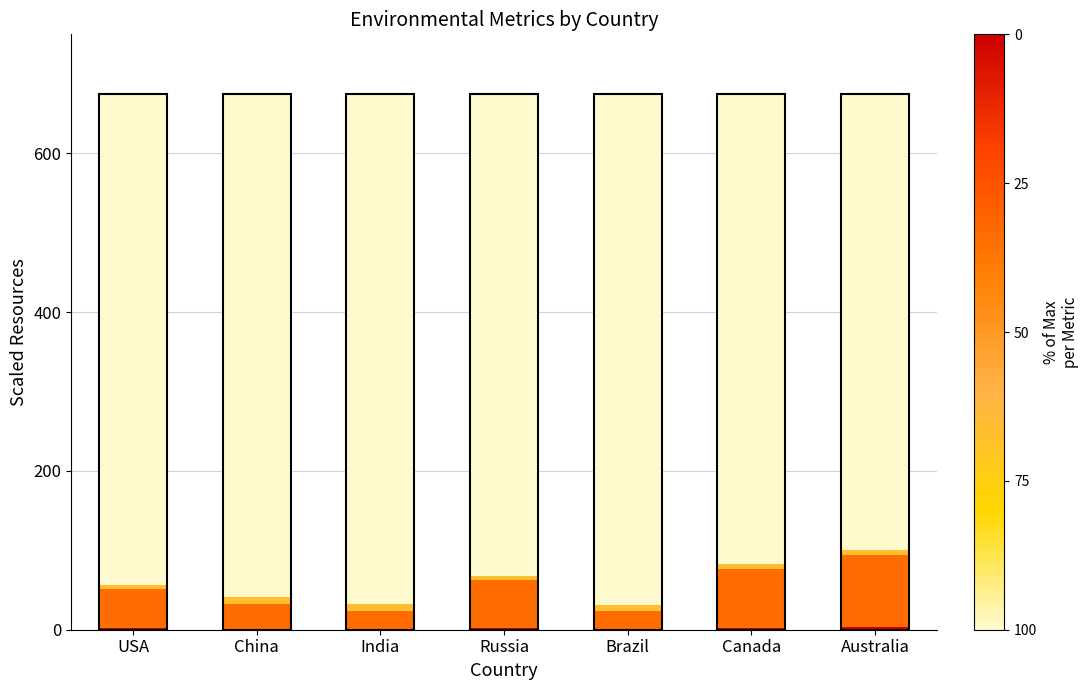

What is the average value of the Water Usage (m^3) series?

616.1